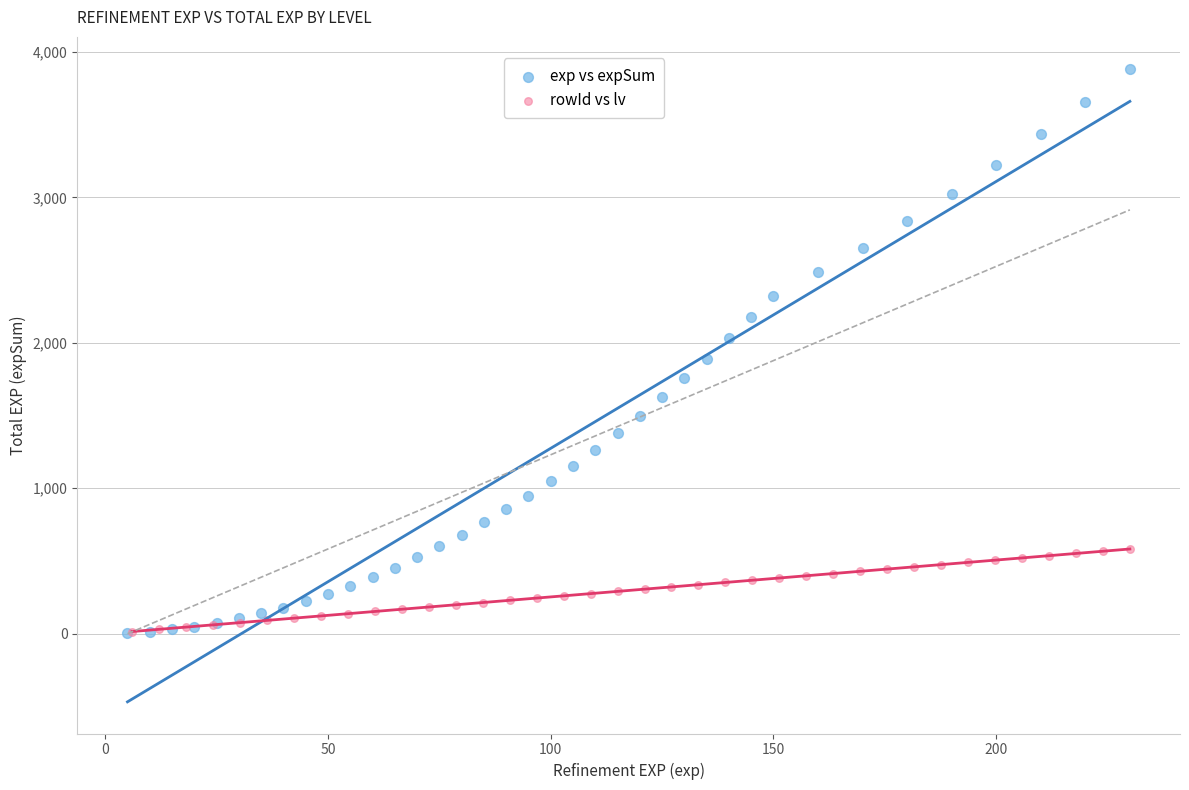

Which series contains the highest Y value?

exp vs expSum